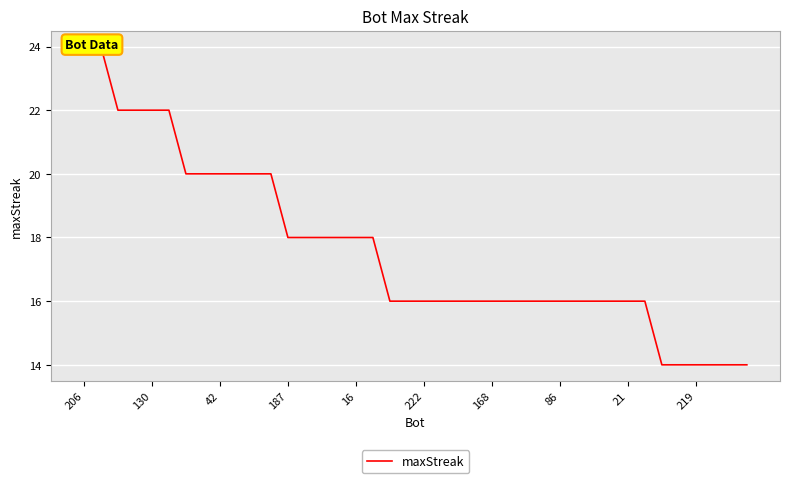

How many data points are above 16?

18